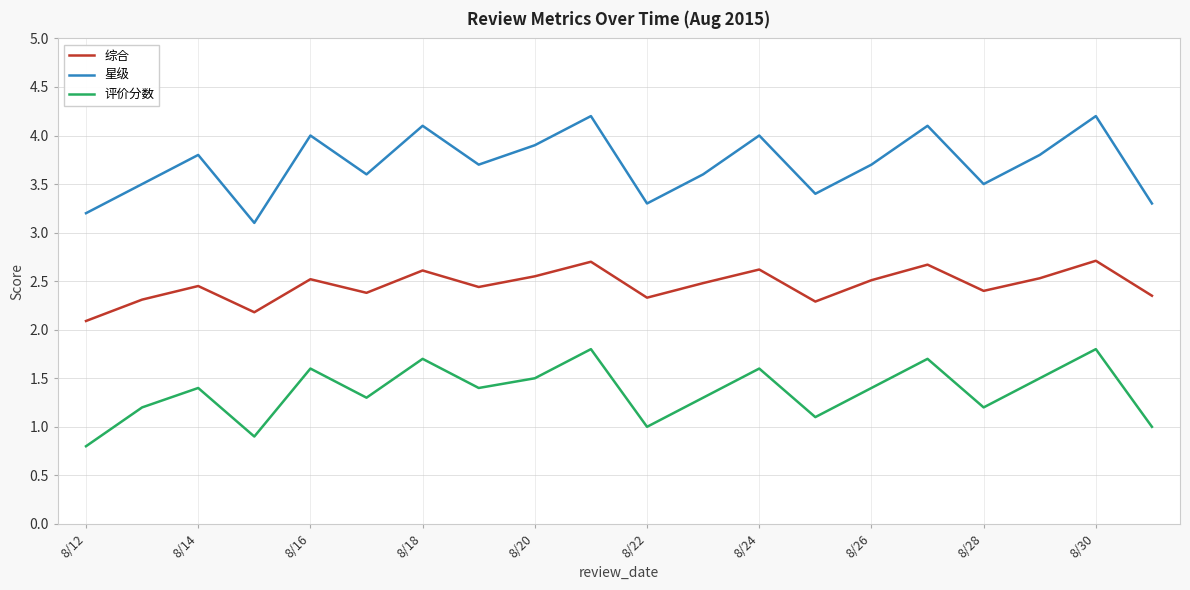

Rank the series by their maximum value, from highest to lowest.

星级, 综合, 评价分数